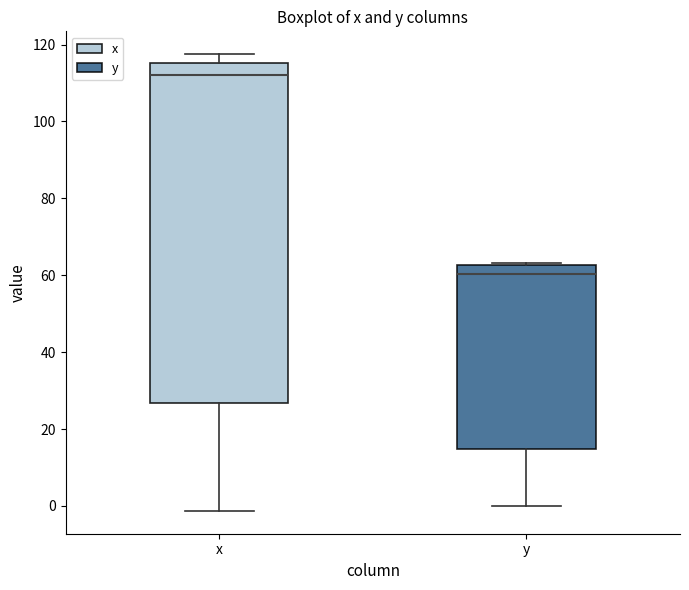

Which box has the lowest median line?

y